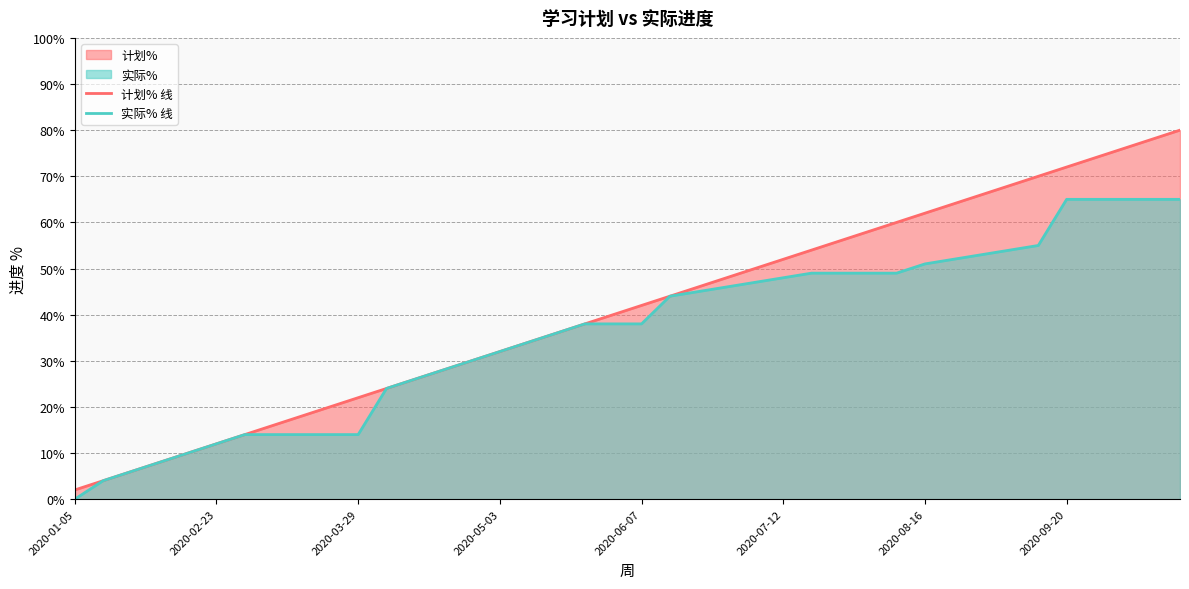

At how many categories does at least one series exceed 50?

15